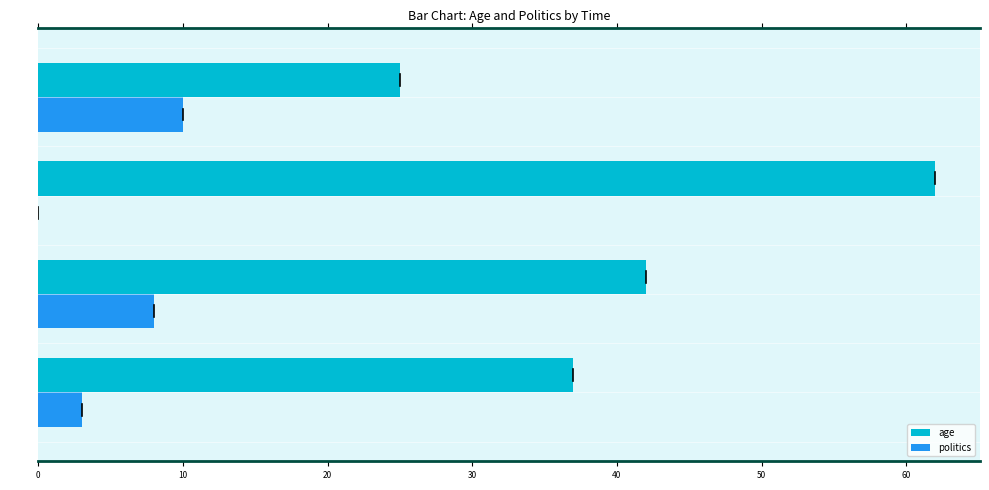

What is the sum of all age values?

166